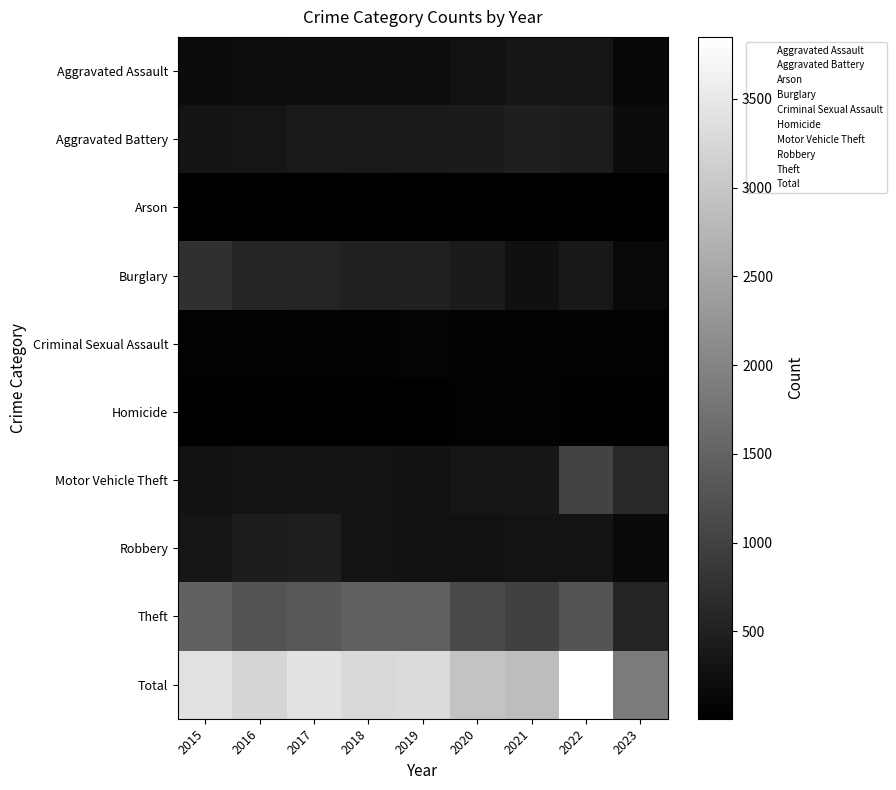

Reading left to right, list all the values displayed in this chart.

Aggravated Assault: 2015=194	2016=206	2017=224	2018=225	2019=223	2020=273	2021=352	2022=327	2023=125
Aggravated Battery: 2015=316	2016=336	2017=400	2018=389	2019=407	2020=416	2021=479	2022=439	2023=193
Arson: 2015=9	2016=7	2017=10	2018=7	2019=12	2020=17	2021=12	2022=11	2023=7
Burglary: 2015=738	2016=576	2017=562	2018=506	2019=517	2020=425	2021=261	2022=381	2023=134
Criminal Sexual Assault: 2015=46	2016=50	2017=61	2018=60	2019=77	2020=48	2021=61	2022=54	2023=38
Homicide: 2015=15	2016=26	2017=33	2018=25	2019=22	2020=41	2021=38	2022=36	2023=11
Motor Vehicle Theft: 2015=263	2016=304	2017=312	2018=298	2019=290	2020=333	2021=348	2022=1027	2023=634
Robbery: 2015=337	2016=454	2017=460	2018=301	2019=287	2020=263	2021=300	2022=303	2023=144
Theft: 2015=1474	2016=1259	2017=1339	2018=1461	2019=1459	2020=1125	2021=998	2022=1271	2023=573
Total: 2015=3392	2016=3218	2017=3401	2018=3272	2019=3294	2020=2941	2021=2849	2022=3849	2023=1859